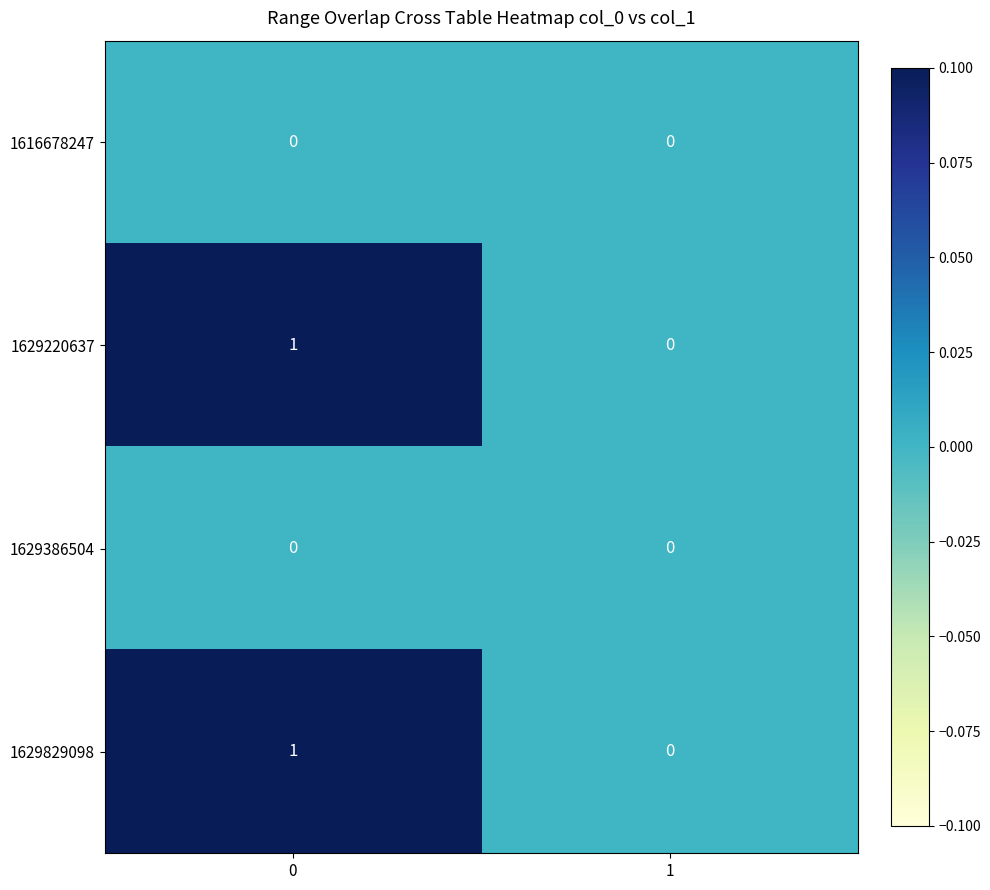

Reading left to right, extract all data points from this chart.

1616678247: 0=0	1=0
1629220637: 0=1	1=0
1629386504: 0=0	1=0
1629829098: 0=1	1=0